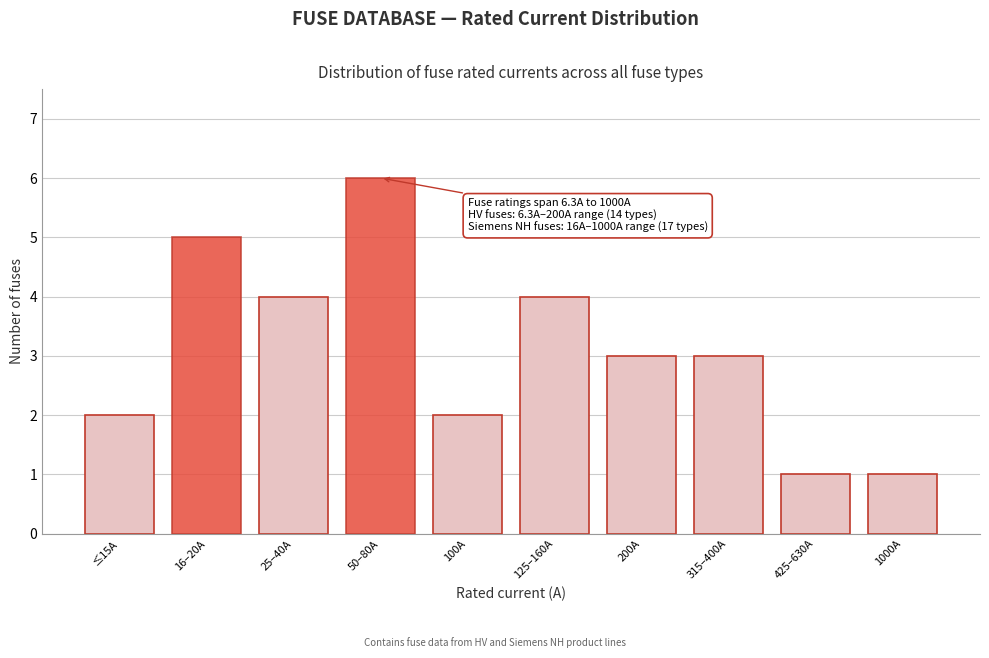

Reading right to left, transcribe all the data shown in this chart.

1	1	3	3	4	2	6	4	5	2